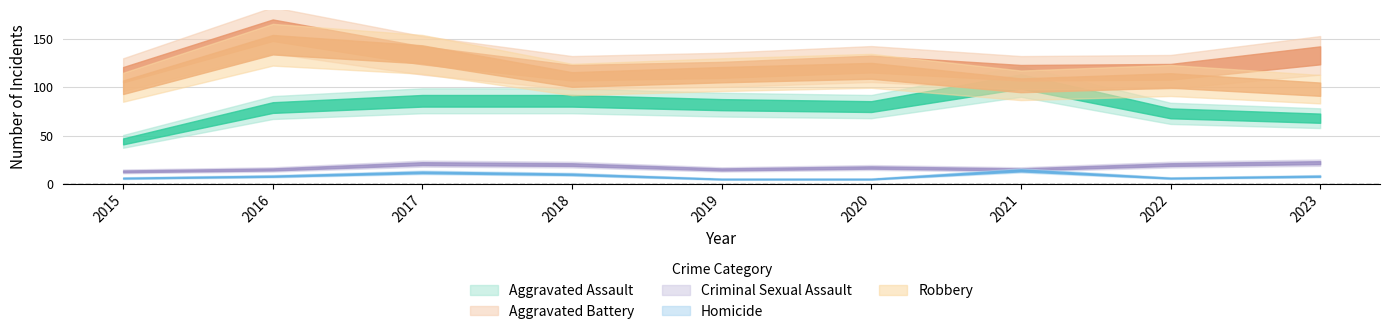

What is the sum of the Aggravated Battery values at 2017 and 2023?

266